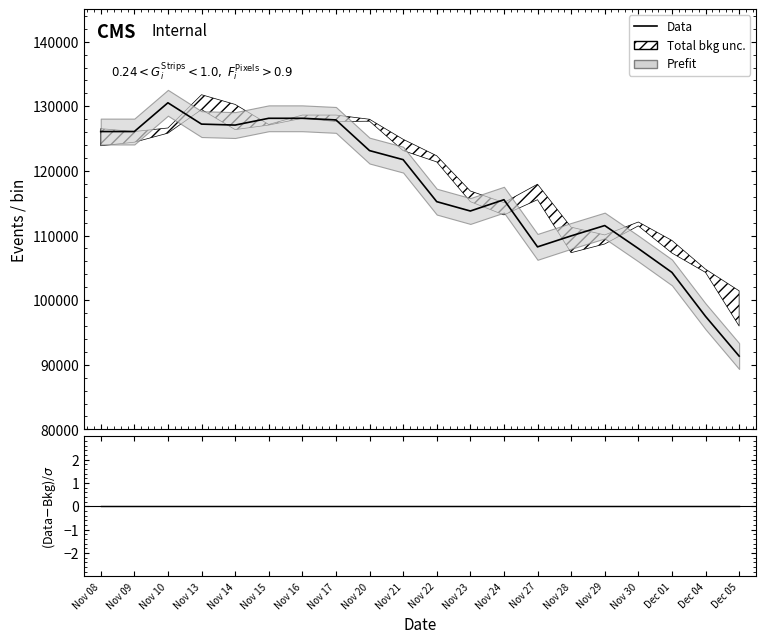

How many lines are shown in the chart?

1